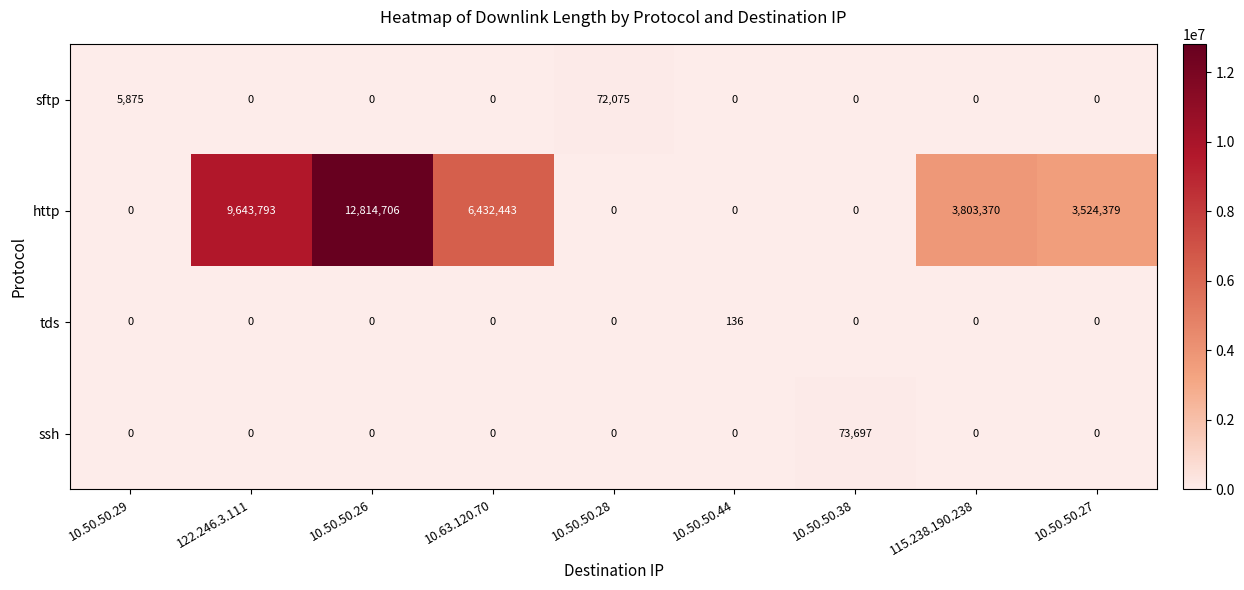

At which category is the sum across all series the highest?

10.50.50.26